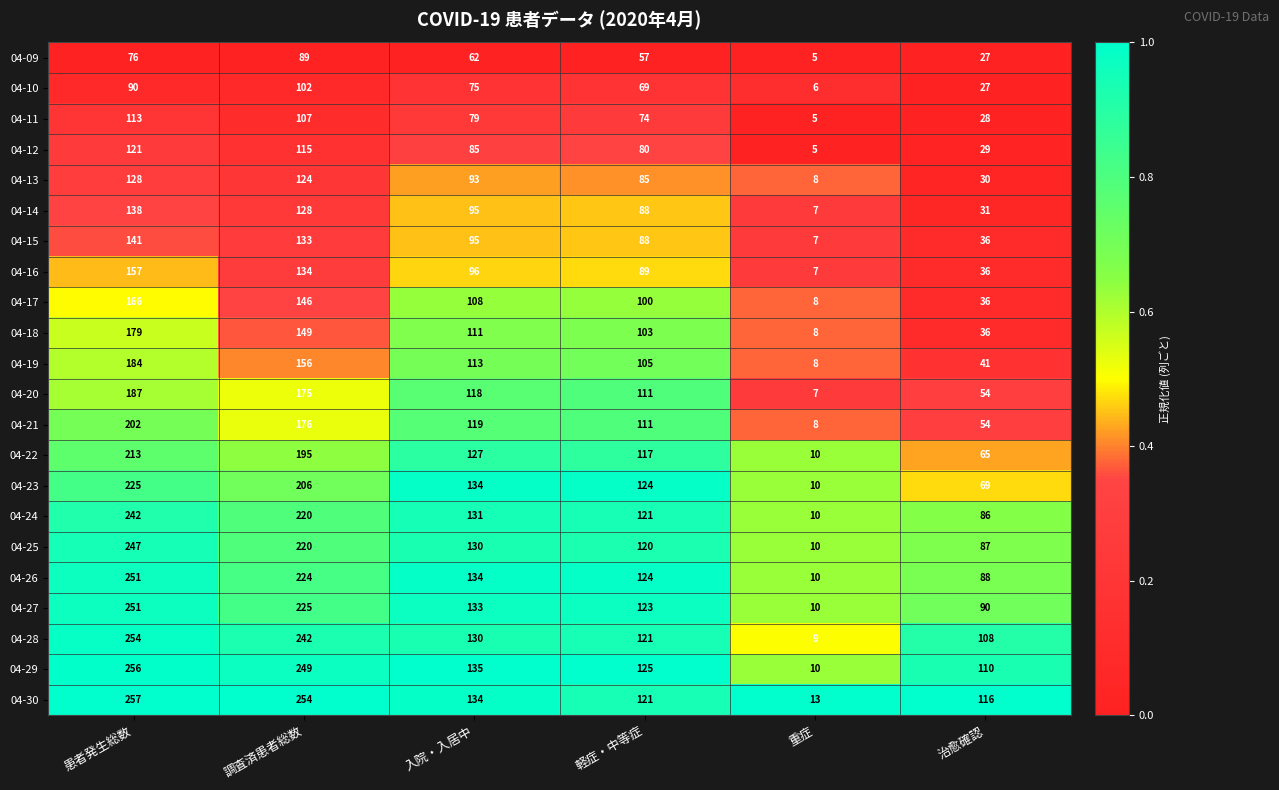

What is the difference between the 04-30 values at 治愈確認 and 調査済患者総数?

138